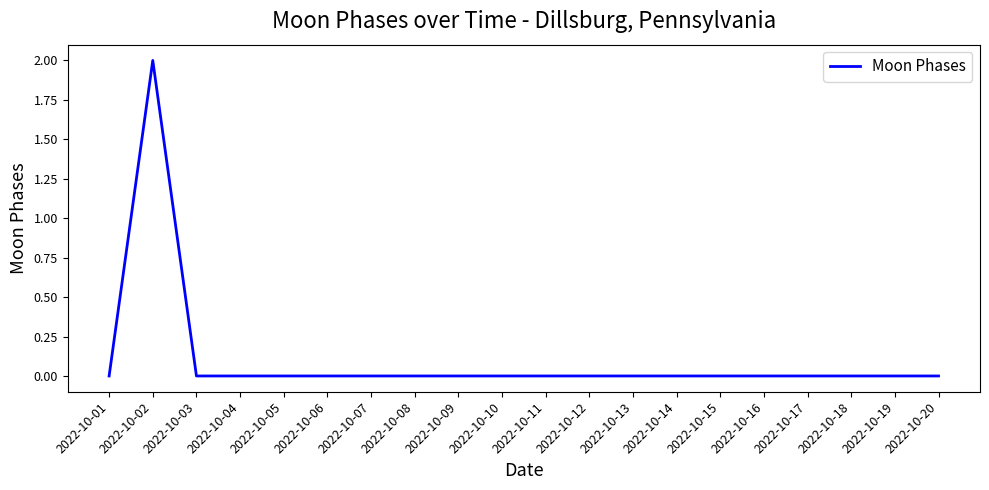

What is the difference between the maximum and minimum values?

2